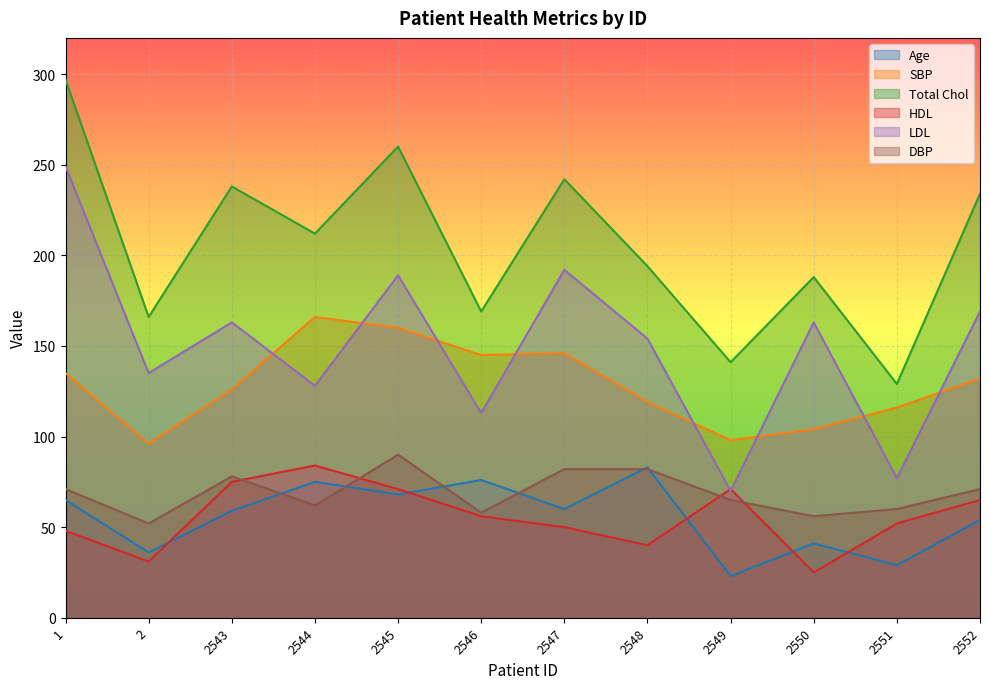

True or false: Age has more than 0 points higher than both neighbors.

True